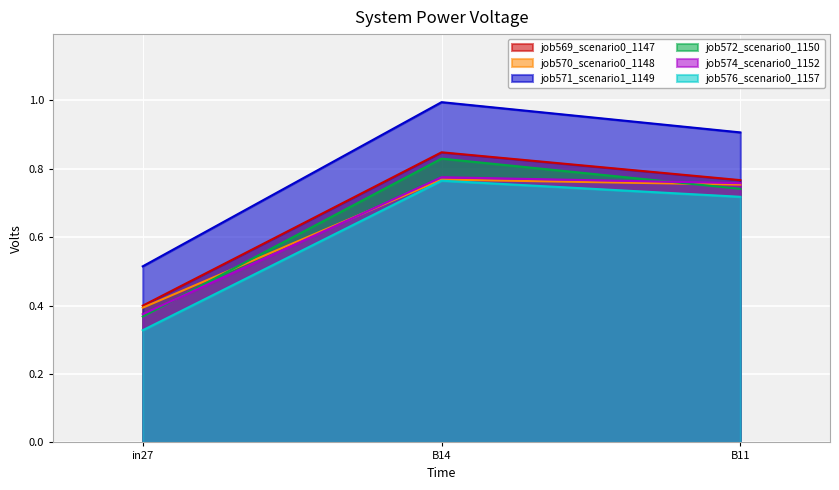

True or false: job569_scenario0_1147 has a value of 0.8 at B14.

True